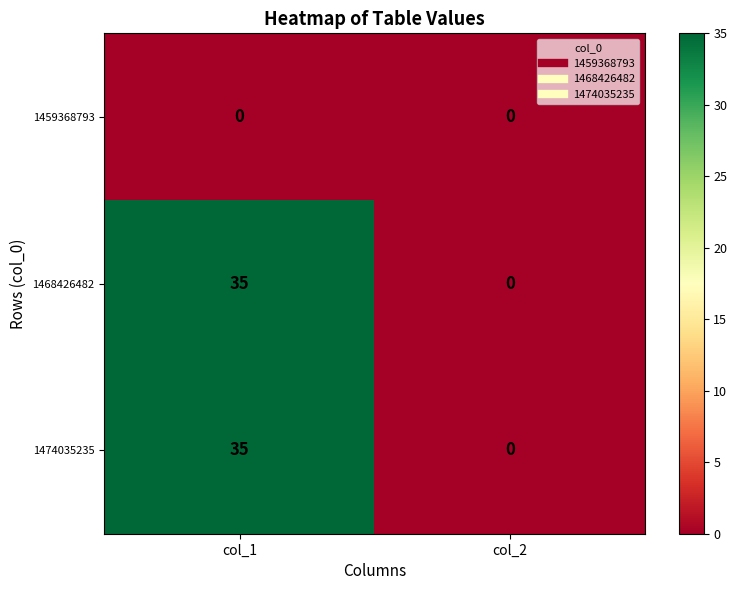

At which category is the sum across all series the highest?

col_1